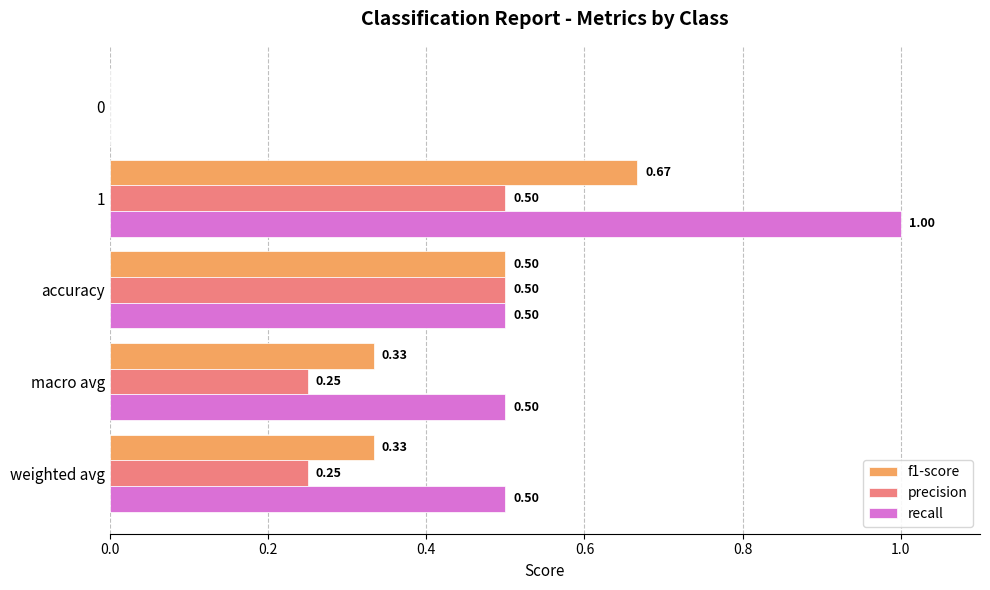

Which series has the largest total across all categories?

recall